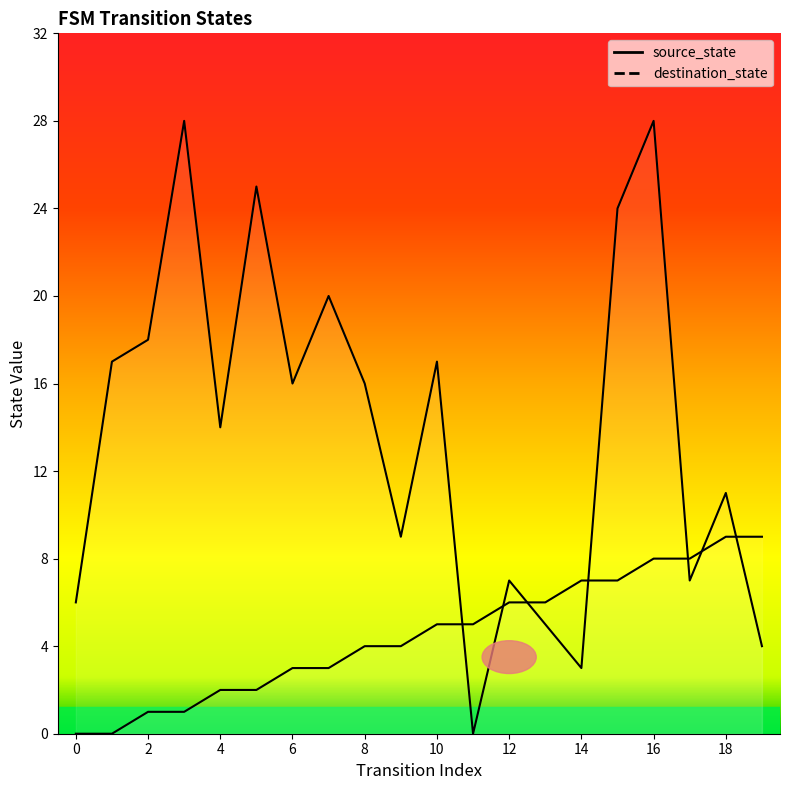

Is it true that source_state equals -4 at 1?

False